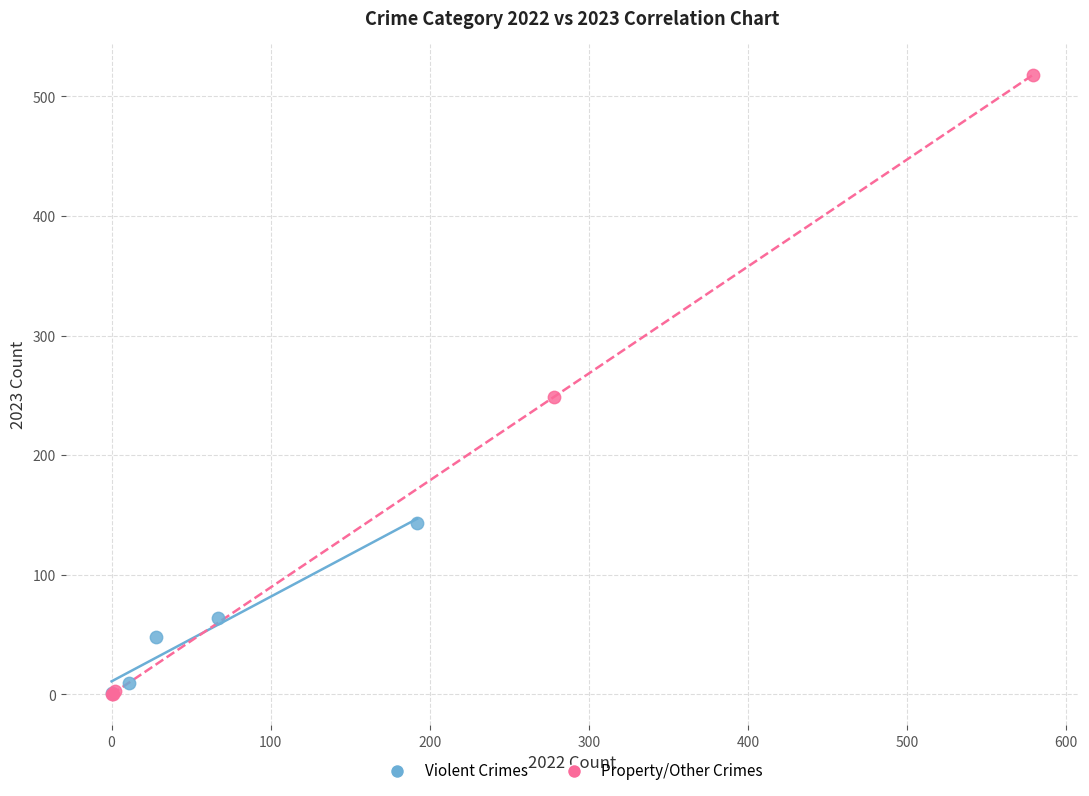

Which series has the widest spread of Y values?

Property/Other Crimes